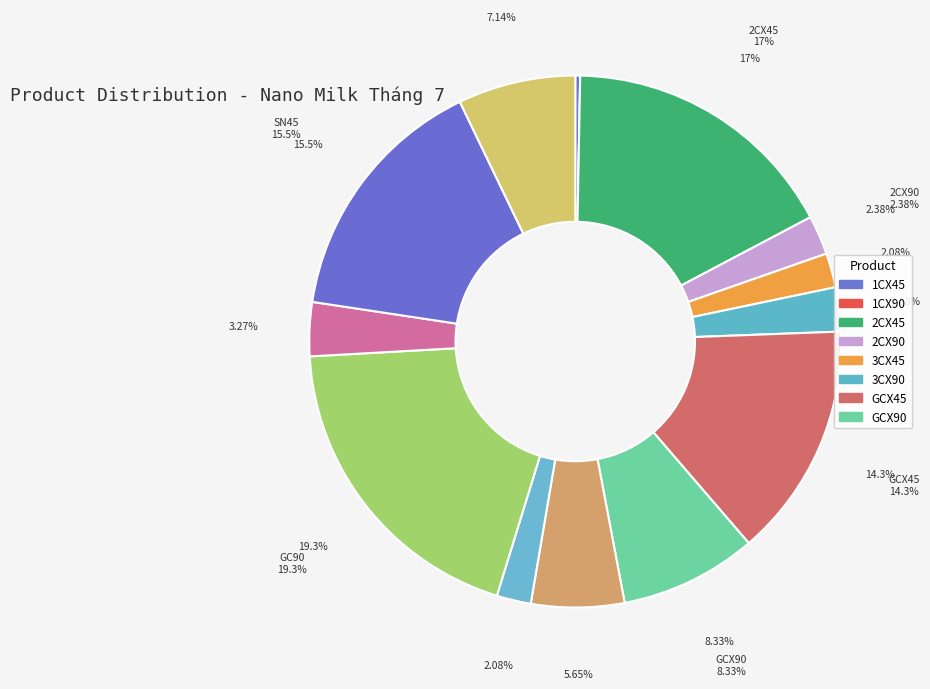

True or false: 3CX90 accounts for 9% of the total.

False